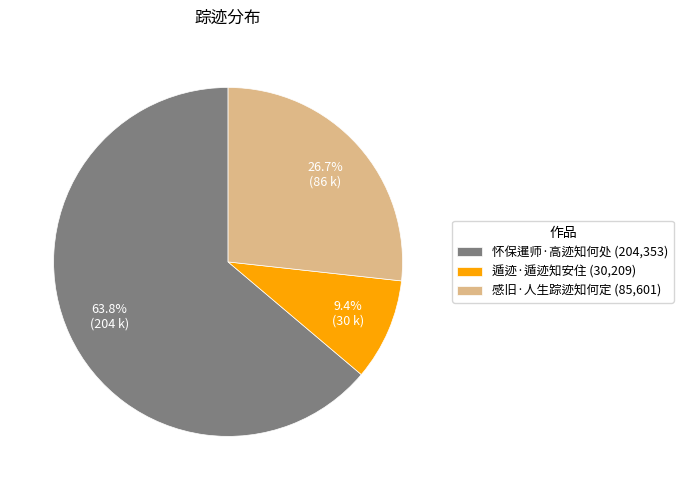

Combined, what portion of the pie is 遁迹·遁迹知安住 (30,209) and 怀保暹师·高迹知何处 (204,353)?

73.3%